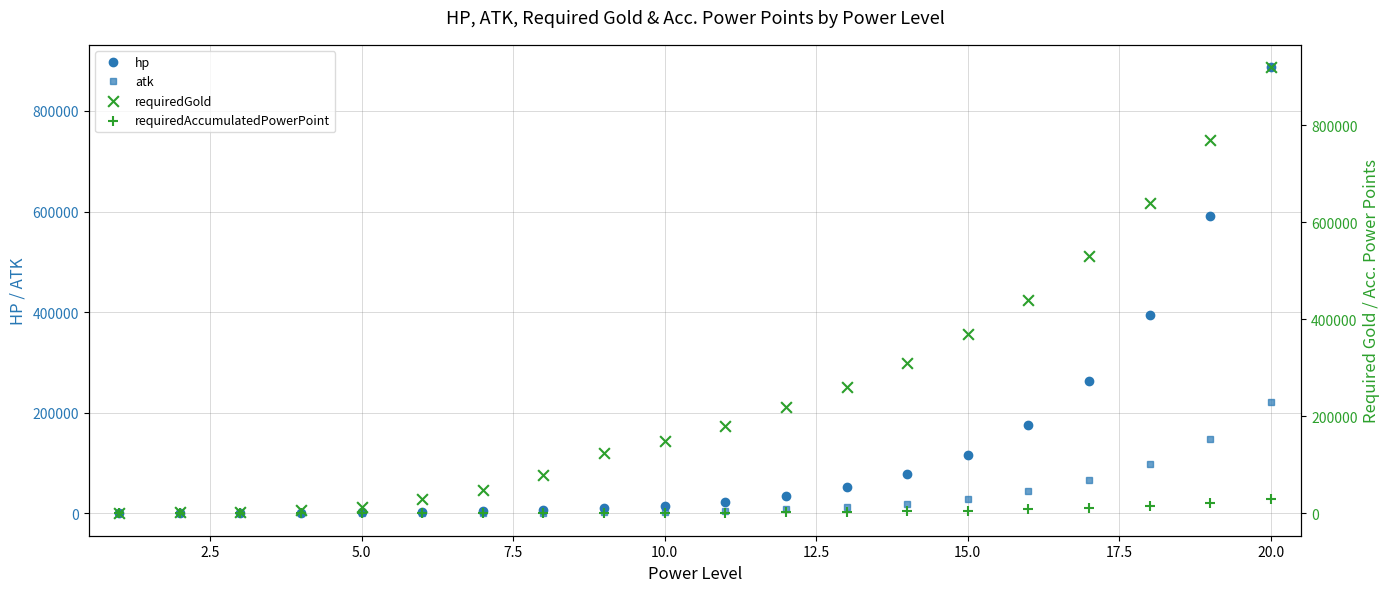

What is the total value across all series at 12.5?

33057